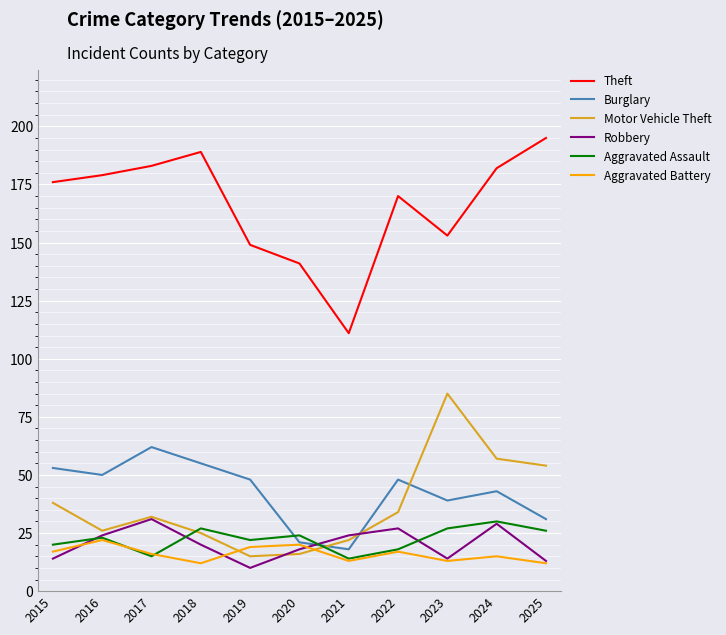

Reading left to right, what are all the values shown in this chart?

Theft: 2015=176	2016=179	2017=183	2018=189	2019=149	2020=141	2021=111	2022=170	2023=153	2024=182	2025=195
Burglary: 2015=53	2016=50	2017=62	2018=55	2019=48	2020=21	2021=18	2022=48	2023=39	2024=43	2025=31
Motor Vehicle Theft: 2015=38	2016=26	2017=32	2018=25	2019=15	2020=16	2021=22	2022=34	2023=85	2024=57	2025=54
Robbery: 2015=14	2016=24	2017=31	2018=20	2019=10	2020=18	2021=24	2022=27	2023=14	2024=29	2025=13
Aggravated Assault: 2015=20	2016=23	2017=15	2018=27	2019=22	2020=24	2021=14	2022=18	2023=27	2024=30	2025=26
Aggravated Battery: 2015=17	2016=22	2017=16	2018=12	2019=19	2020=20	2021=13	2022=17	2023=13	2024=15	2025=12